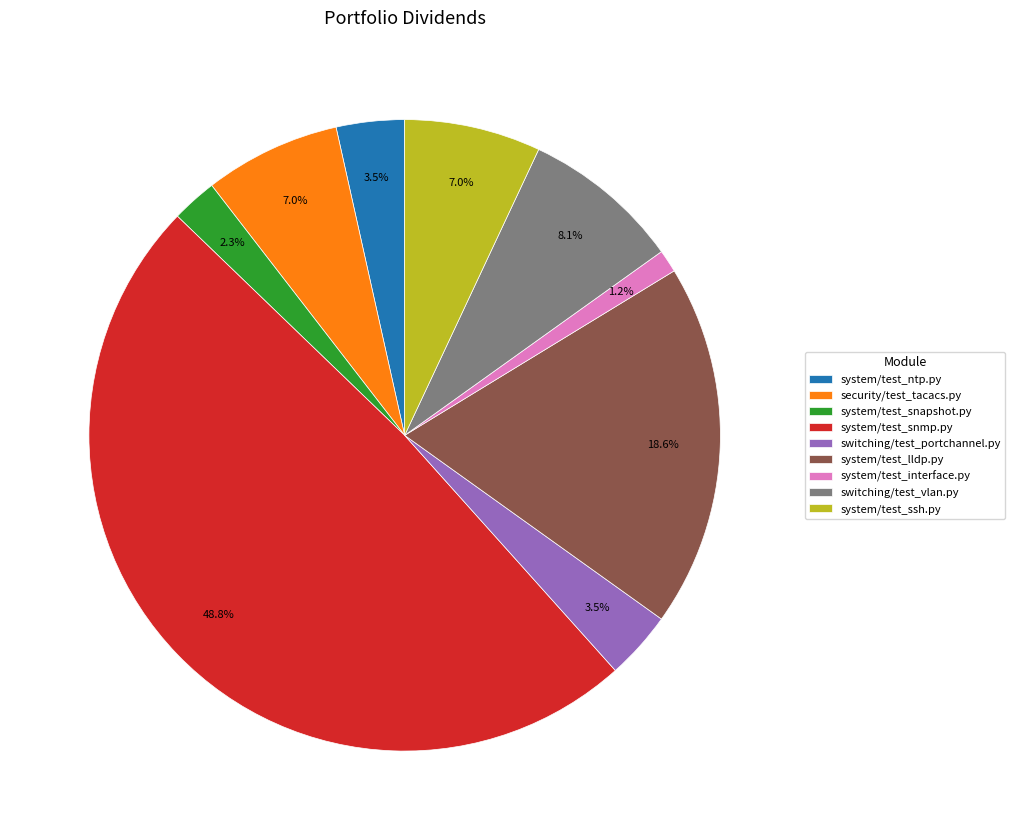

To the nearest percent, what is the average slice percentage?

11%